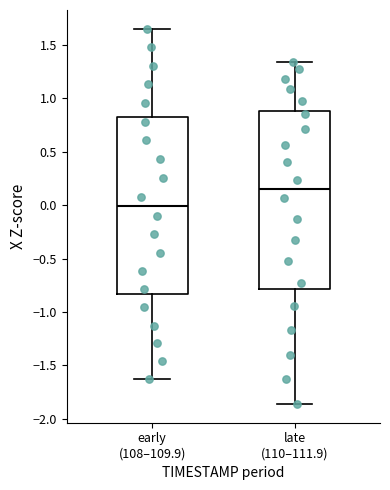

Reading left to right, read every box against the y-axis: the position of its median line, the range the box covers, and the ends of its whiskers. The values are not printed on the chart, so give them approximately, as read against the axis.

early (108–109.9): median 0.00, box -0.85 to 0.85, whiskers -1.65 to 1.65
late (110–111.9): median 0.15, box -0.80 to 0.90, whiskers -1.85 to 1.35